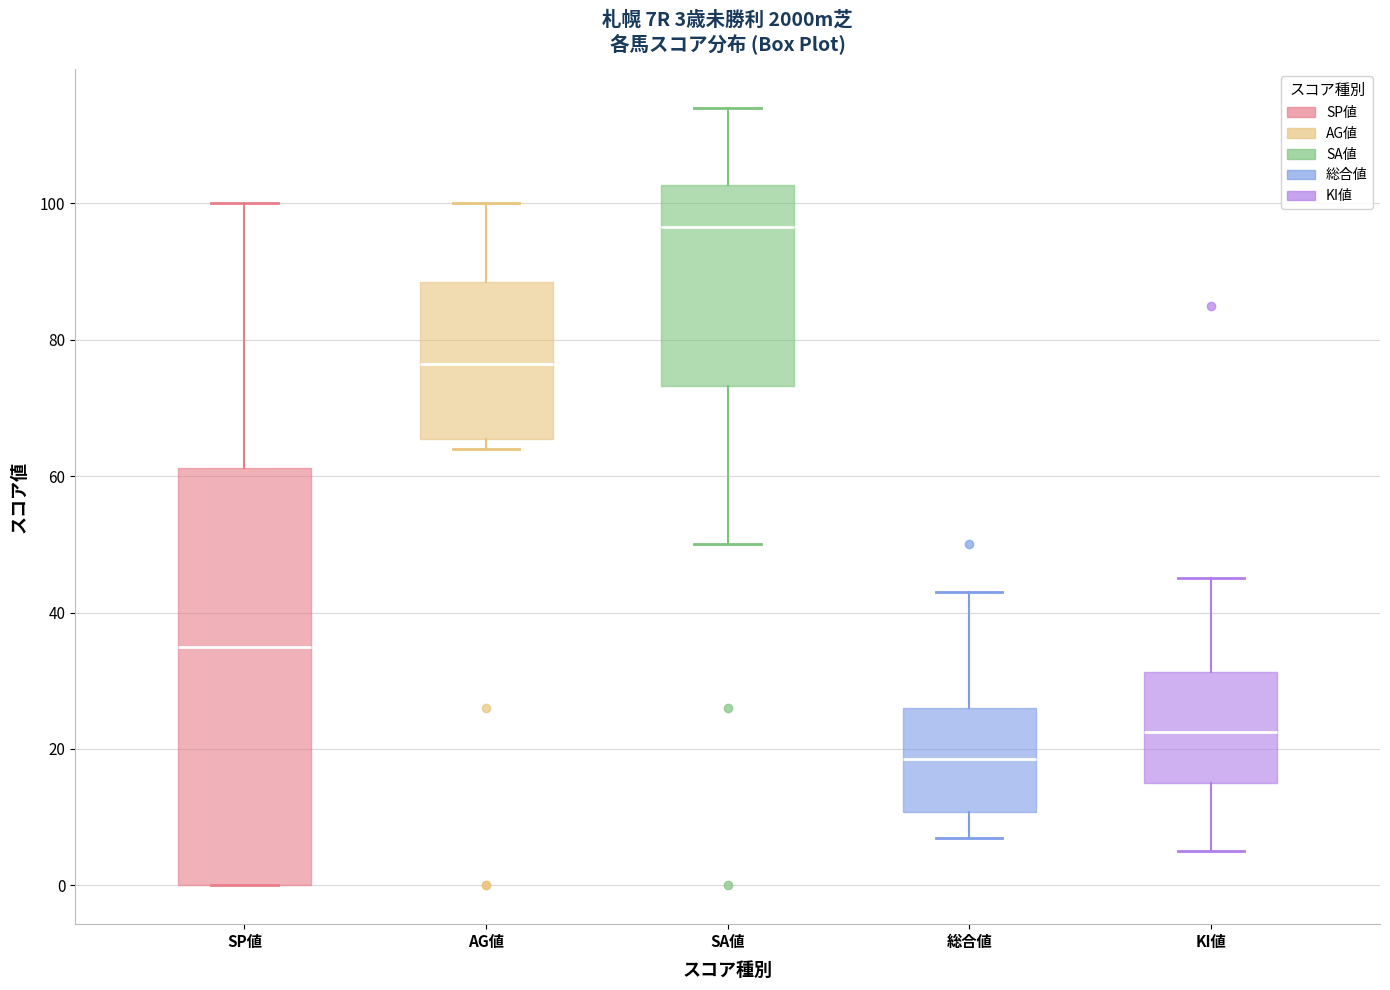

Which box has the lowest median line?

総合値